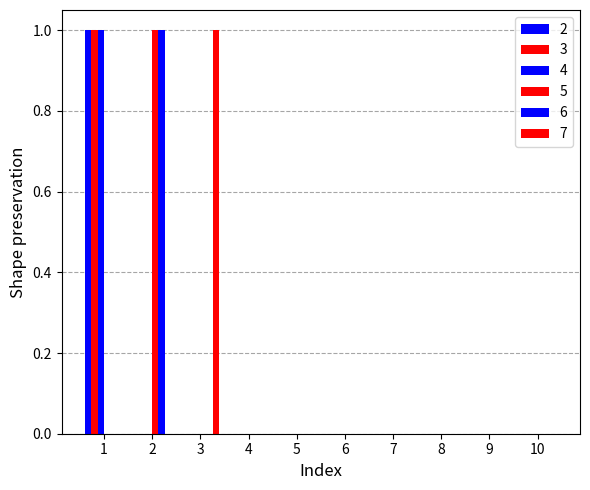

How many series are shown in this chart?

6